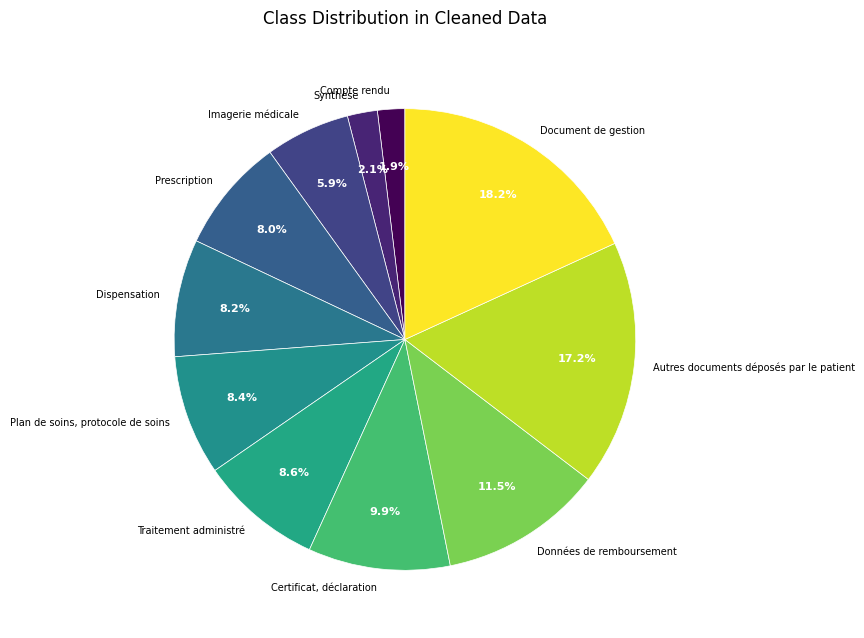

Which has a higher value, Traitement administré or Certificat, déclaration?

Certificat, déclaration